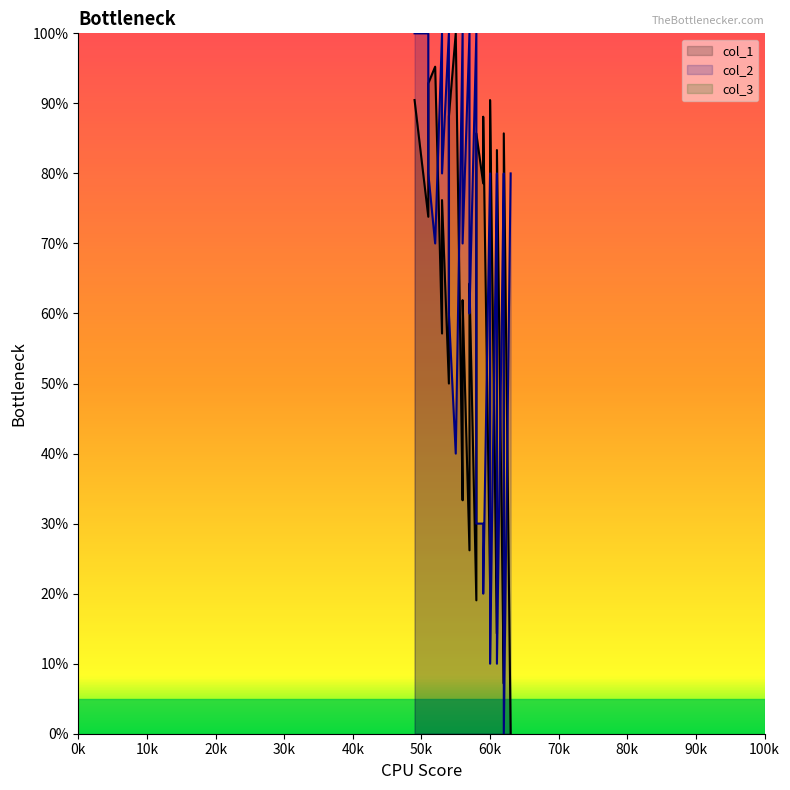

How many times do col_2 and col_1 cross each other?

14